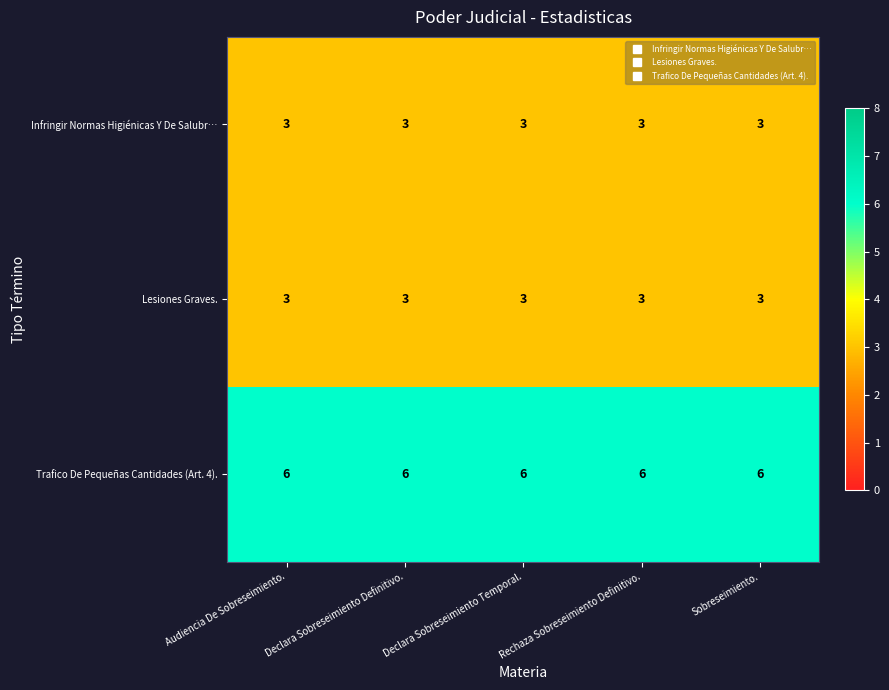

What is the approximate value of Infringir Normas Higiénicas Y De Salubr… at Declara Sobreseimiento Definitivo.?

3